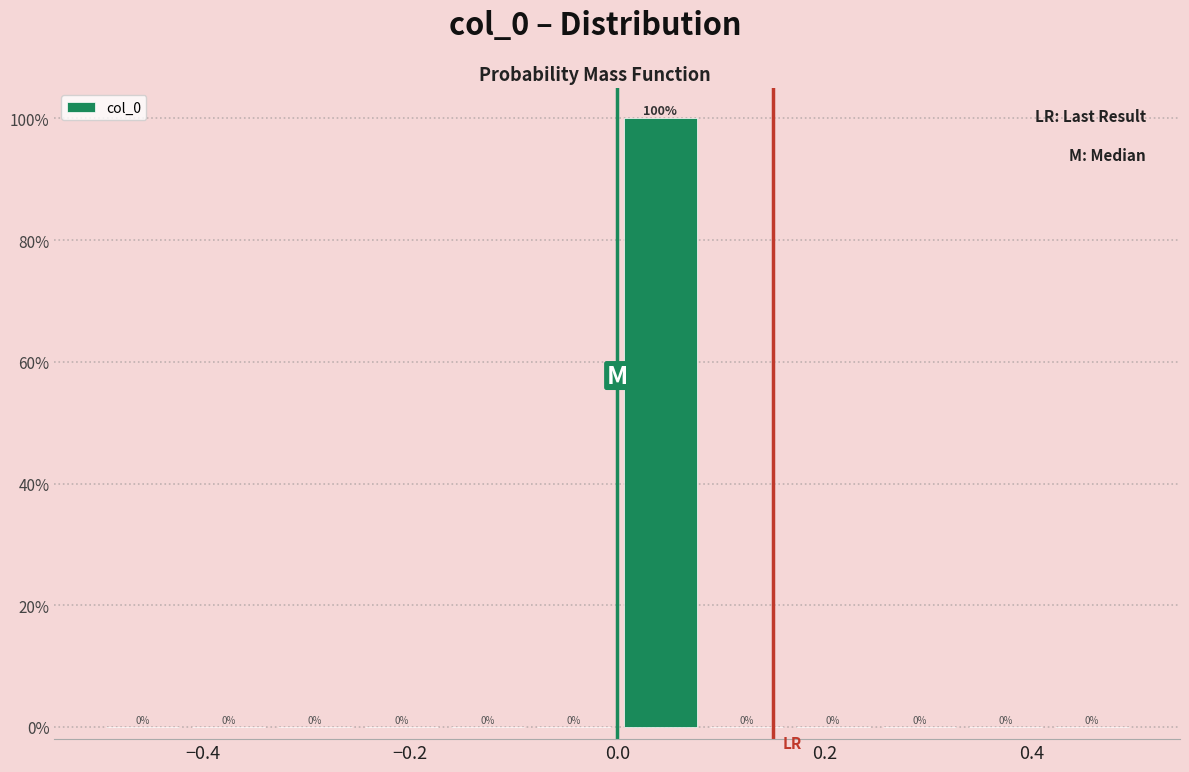

Reading left to right, list every bar in this chart as the range it spans on the x-axis followed by its height. The bar edges are not printed on the chart, so give them approximately, as read against the axis.

-0.50 to -0.42: 0
-0.42 to -0.34: 0
-0.34 to -0.24: 0
-0.24 to -0.16: 0
-0.16 to -0.08: 0
-0.08 to 0.00: 0
0.00 to 0.08: 100
0.08 to 0.16: 0
0.16 to 0.26: 0
0.26 to 0.34: 0
0.34 to 0.42: 0
0.42 to 0.50: 0